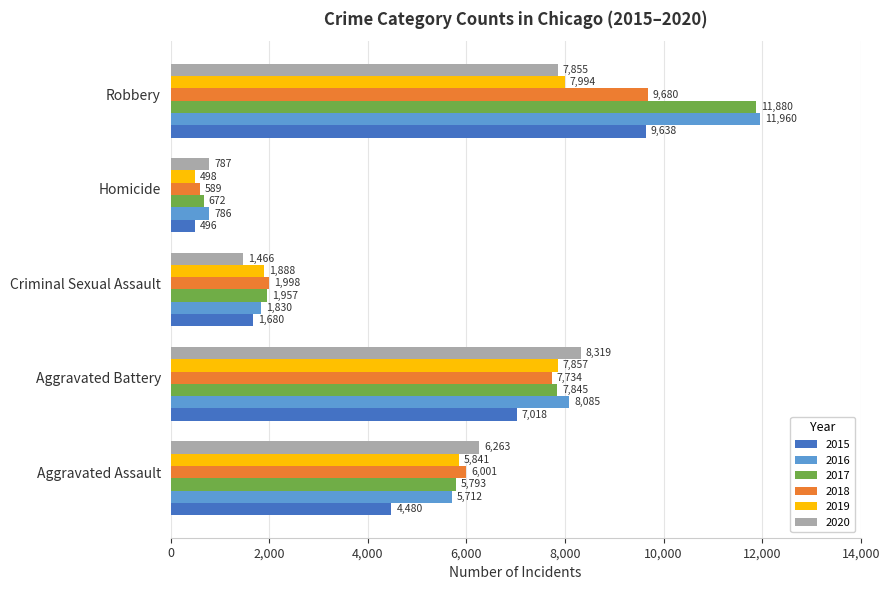

How many values in the 2020 series are below 6263?

2